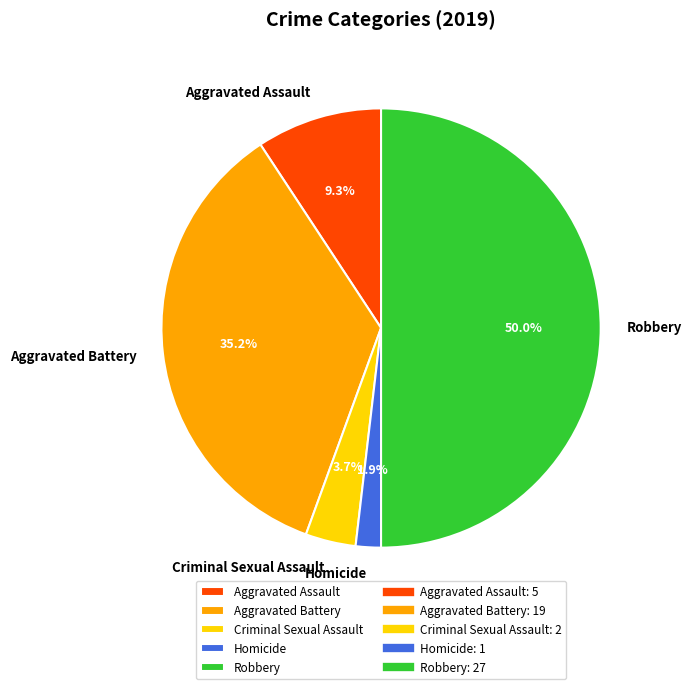

Approximately how many times larger is the value at Criminal Sexual Assault compared to Aggravated Assault?

0.4